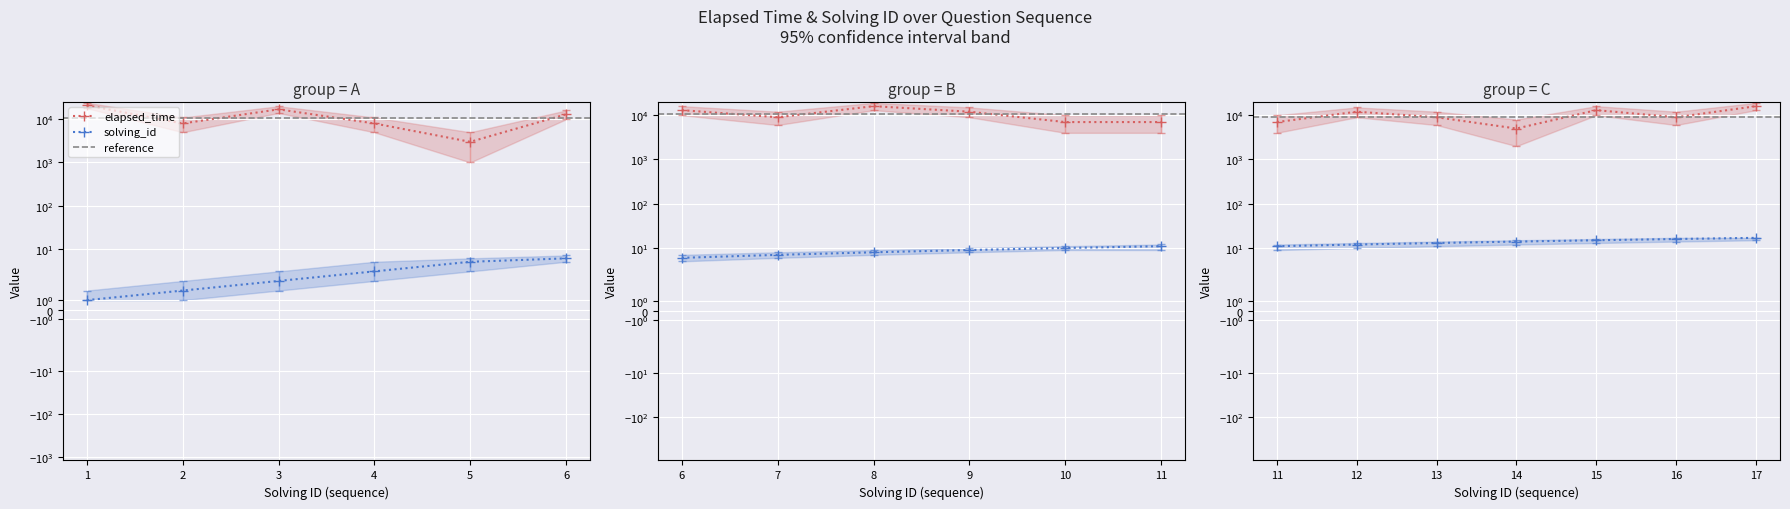

What is the minimum value for solving_id?

1